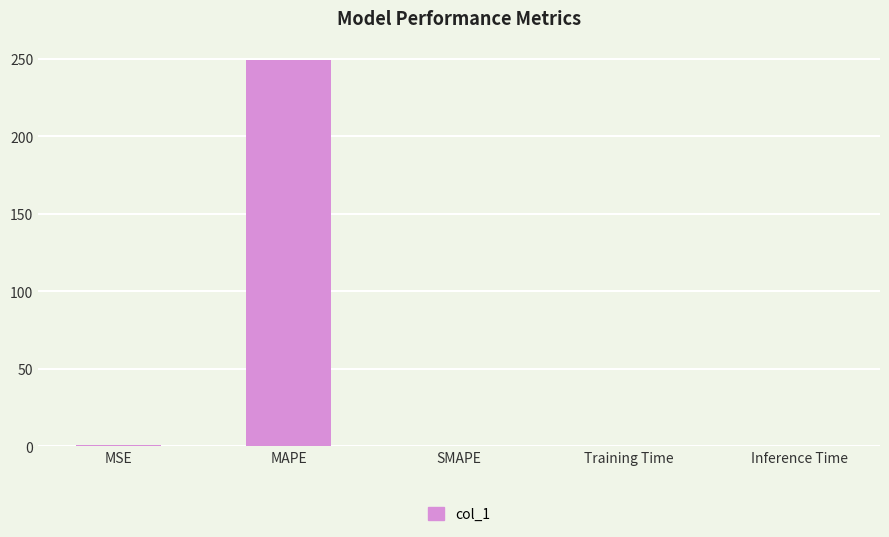

Between MAPE and Inference Time, which is larger?

MAPE